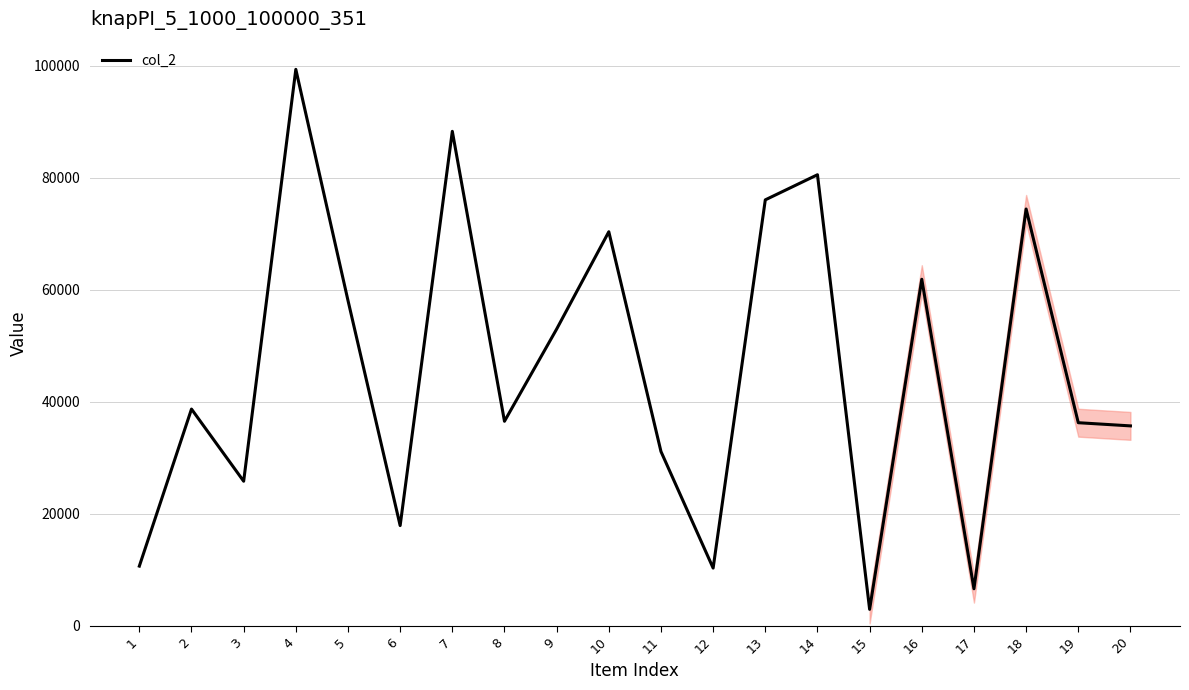

What is the minimum value shown in the chart?

2905